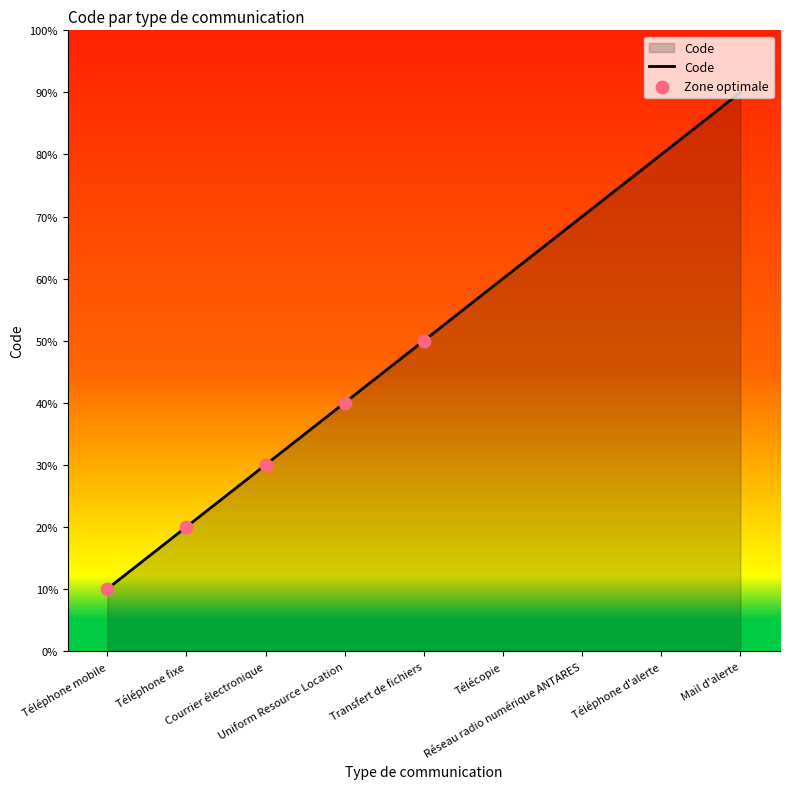

Between Courrier électronique and Téléphone mobile, which is larger?

Courrier électronique